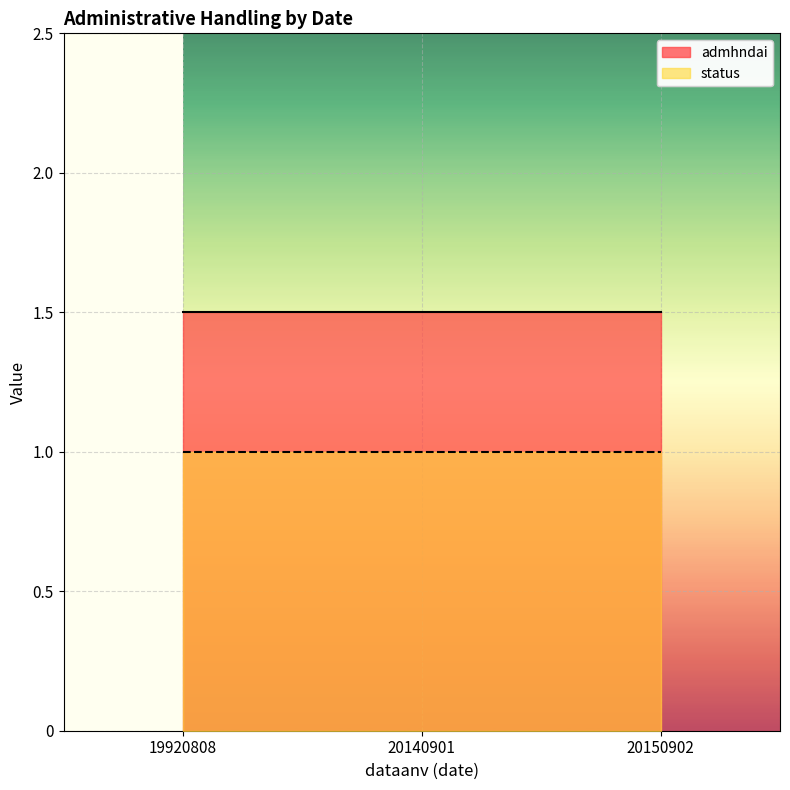

What is the sum of the status values at 20150902 and 20140901?

2.0